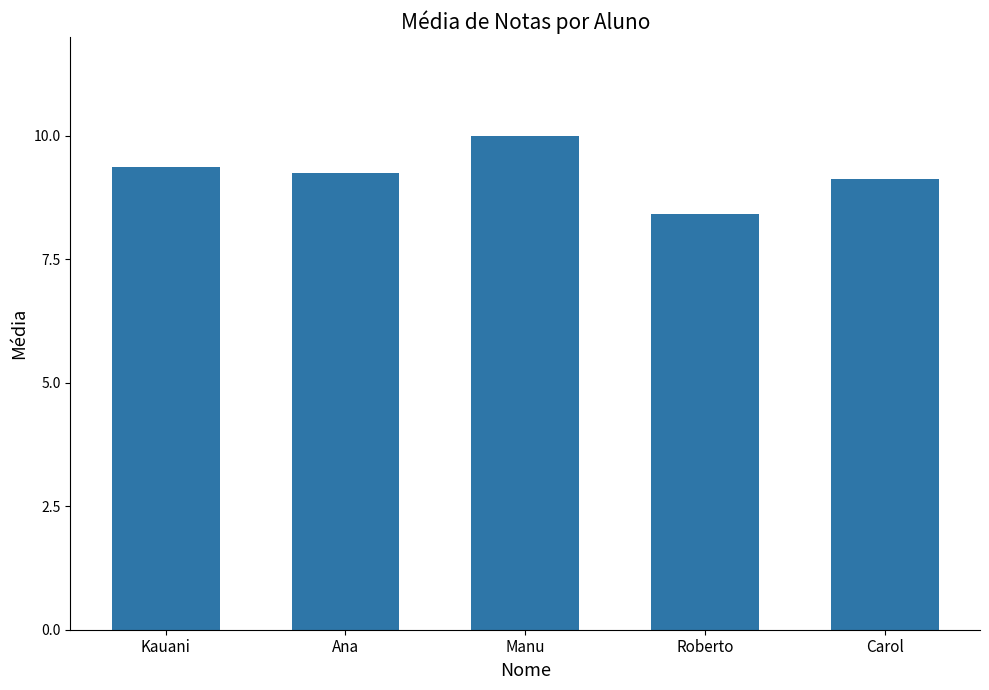

What is the label of the 2nd bar from the left?

Ana